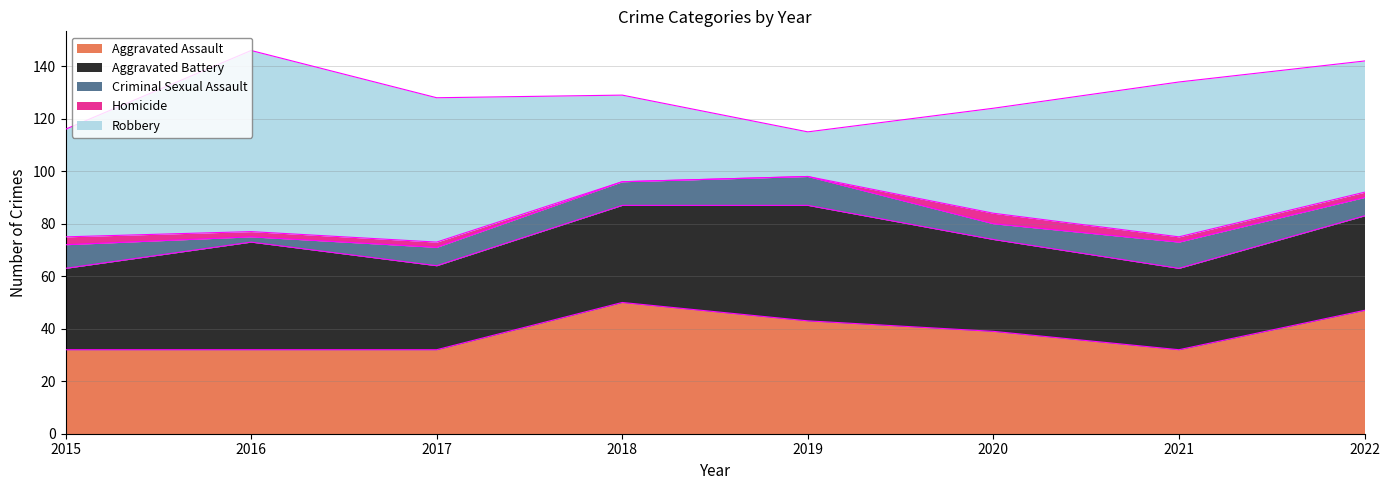

Where does the Homicide series first go above 2?

2015